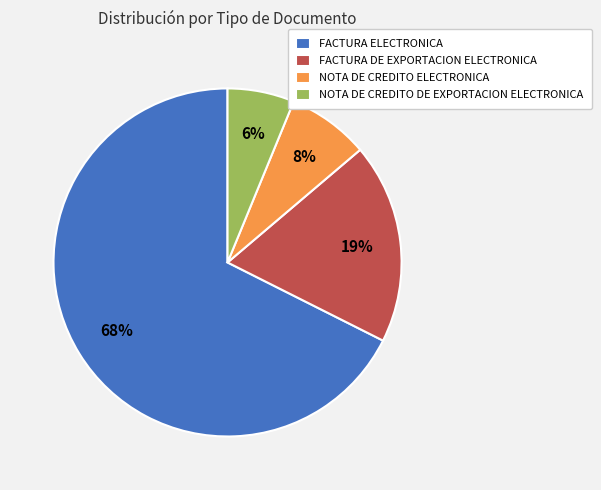

Is the sum of NOTA DE CREDITO ELECTRONICA and FACTURA DE EXPORTACION ELECTRONICA greater than half?

No